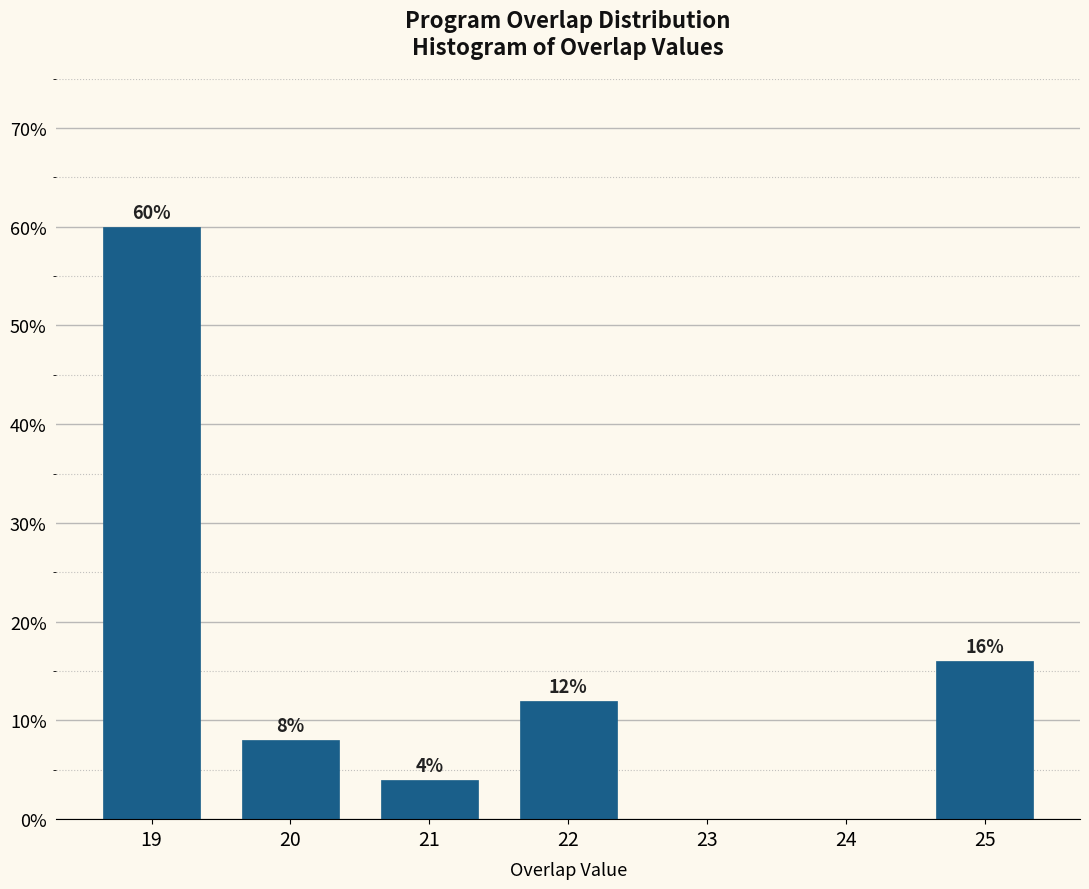

Which range on the x-axis has the tallest bar?

18.5 to 19.5